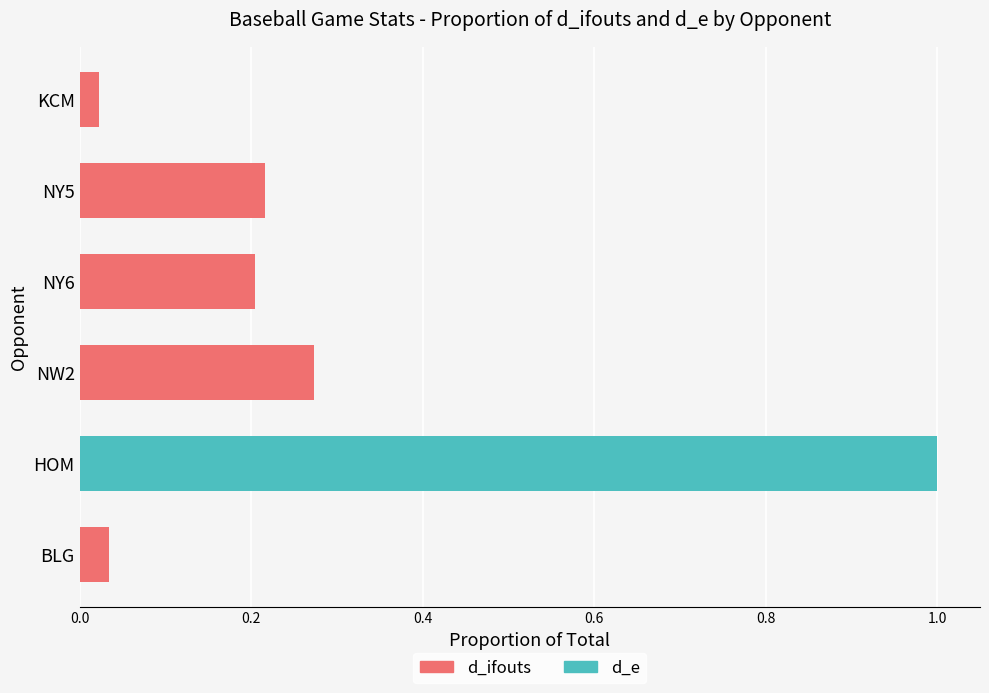

How many bars are there in each group?

2